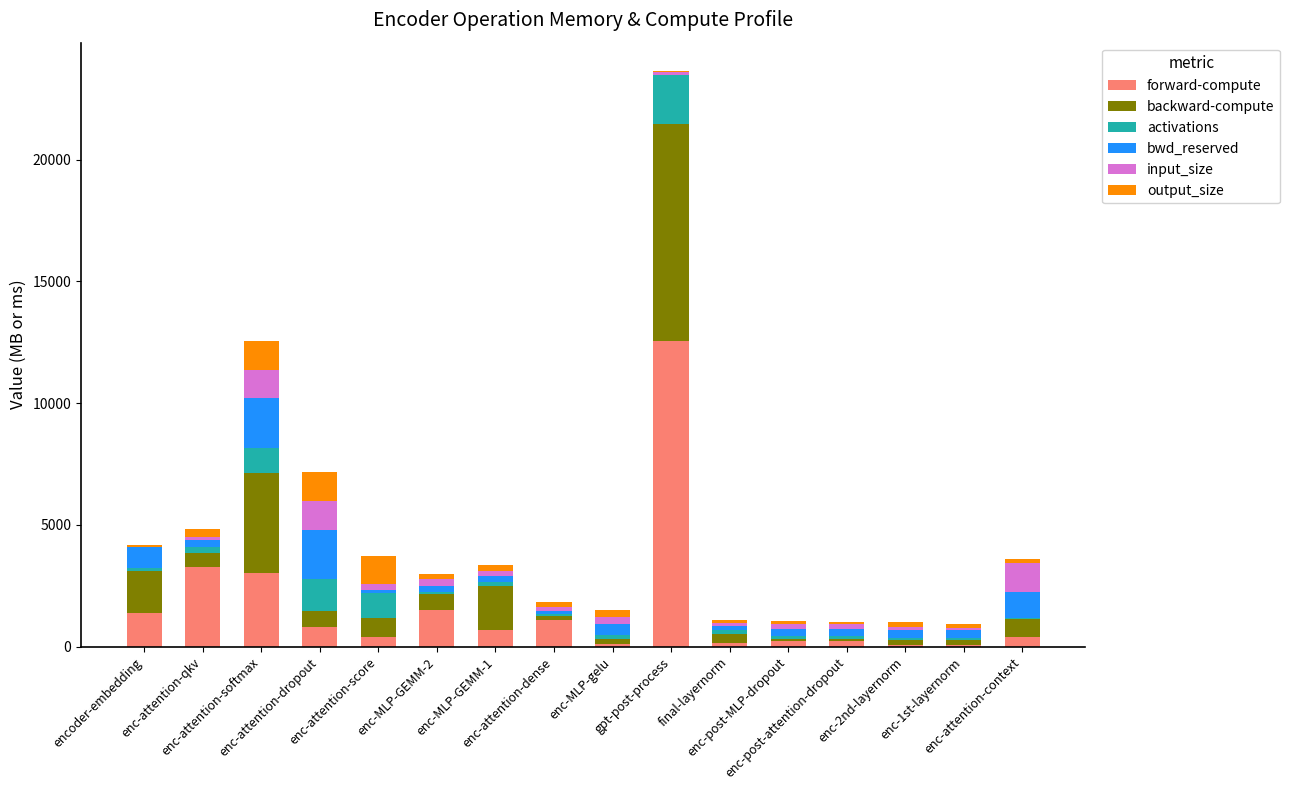

What are all the series names shown in the legend?

forward-compute, backward-compute, activations, bwd_reserved, input_size, output_size